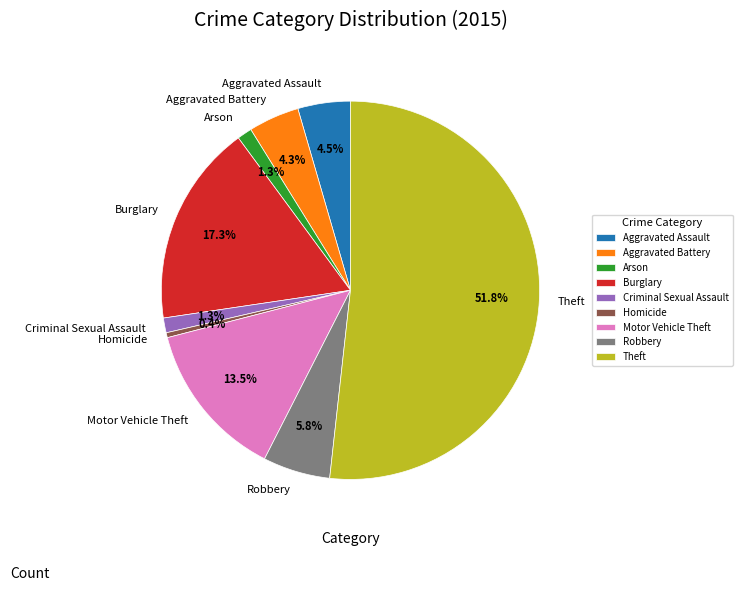

Approximately how many times larger is the value at Arson compared to Criminal Sexual Assault?

1.0